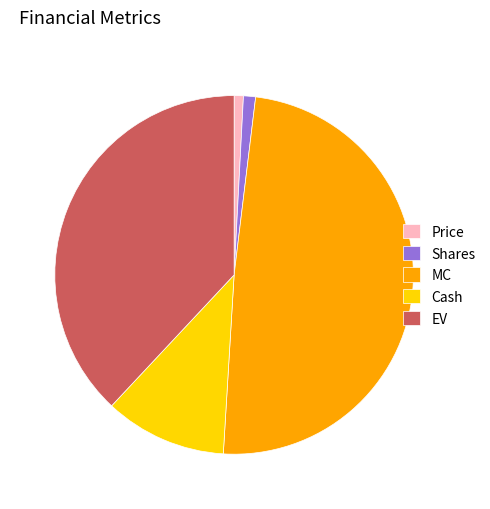

Combined, do Shares and Price account for over 50%?

No